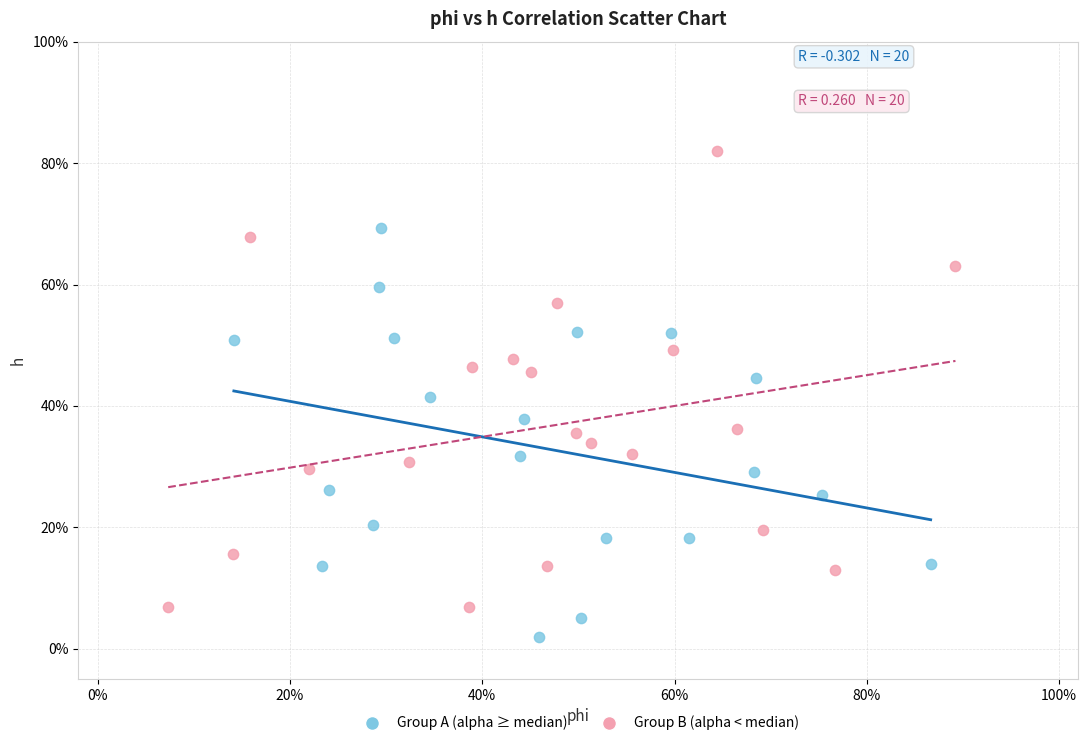

Which series has the largest Y range (max minus min)?

Group B (alpha < median)